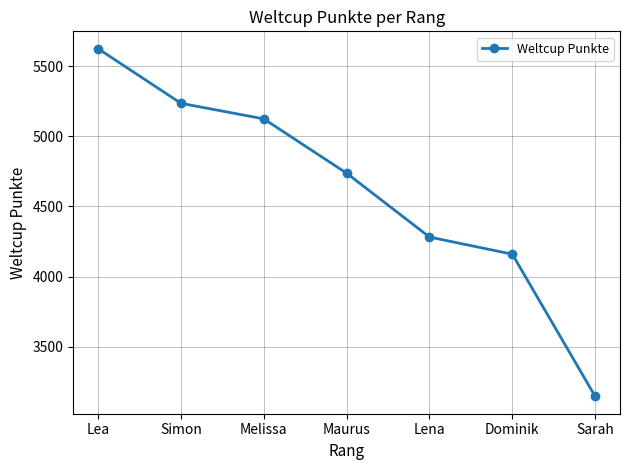

List the labels in order of value, largest first.

Lea, Simon, Melissa, Maurus, Lena, Dominik, Sarah